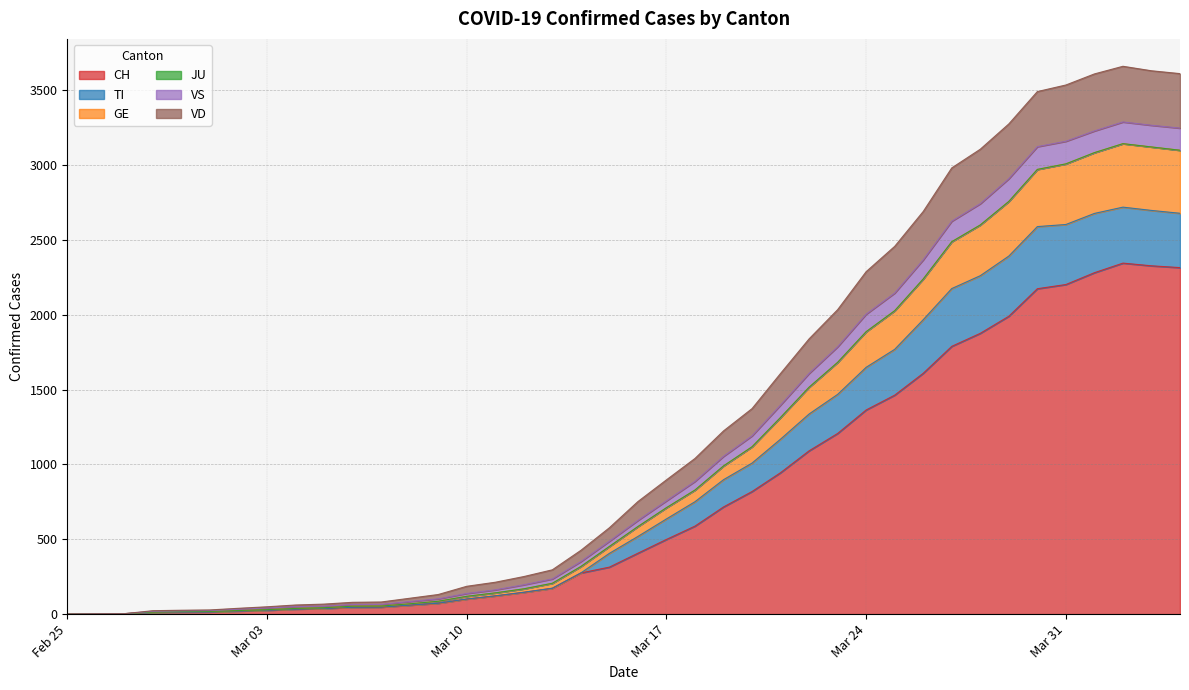

True or false: GE and CH cross at least once.

False